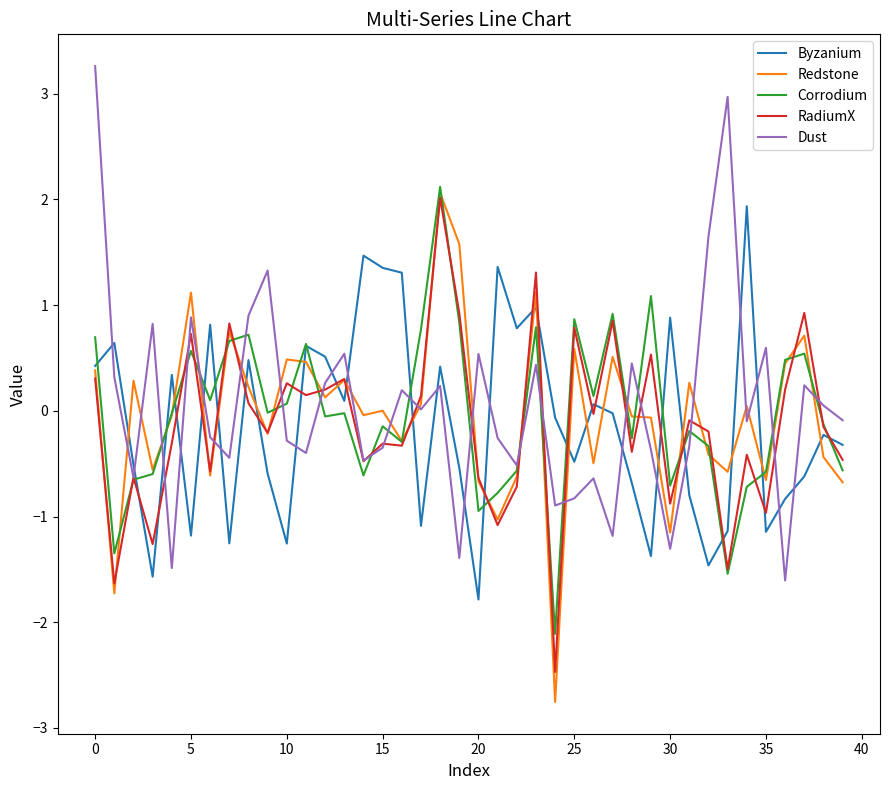

What is the minimum value for RadiumX?

-2.5